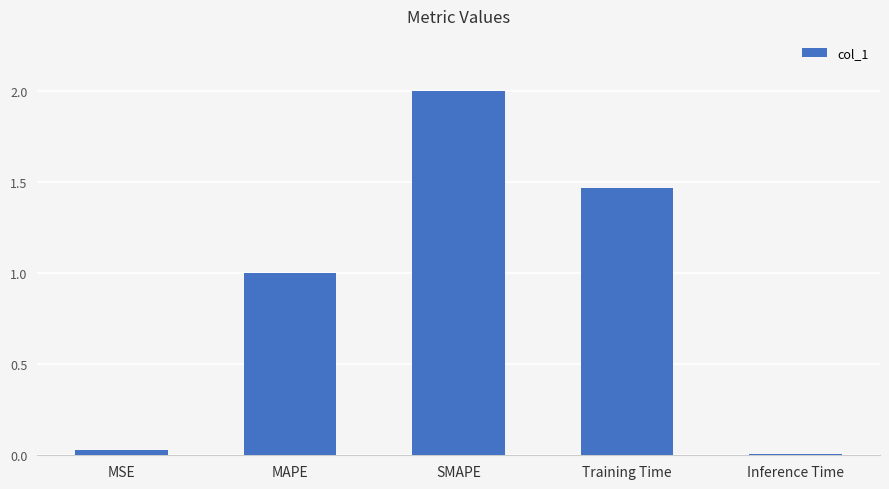

Where is the data nearest to the value 1?

MAPE